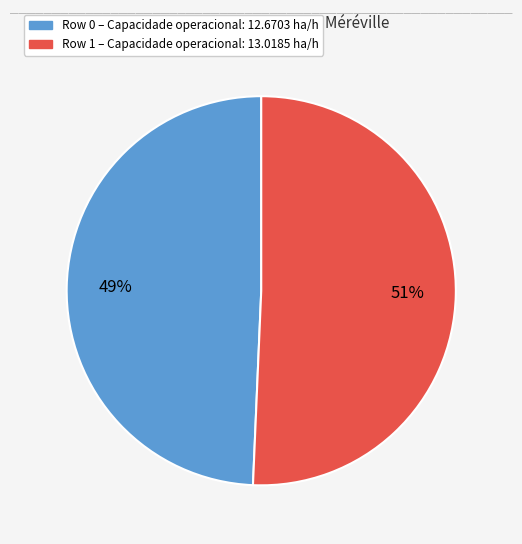

Does any single category account for the majority?

Yes